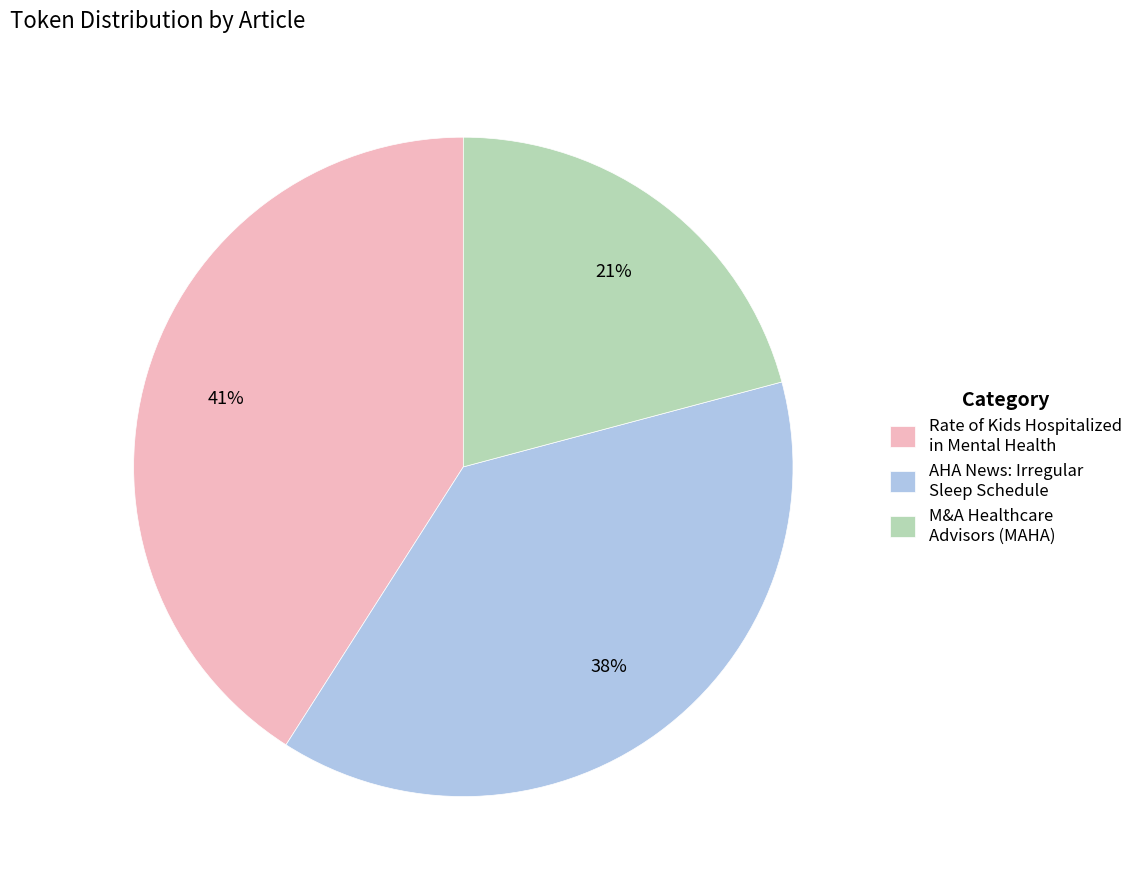

To the nearest percent, what is the average slice percentage?

33%